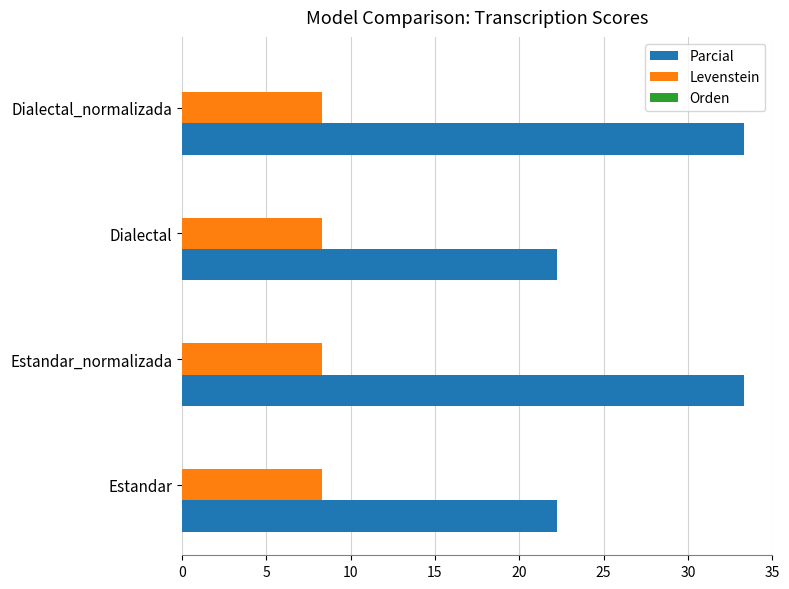

Which series has the widest spread of values?

Parcial